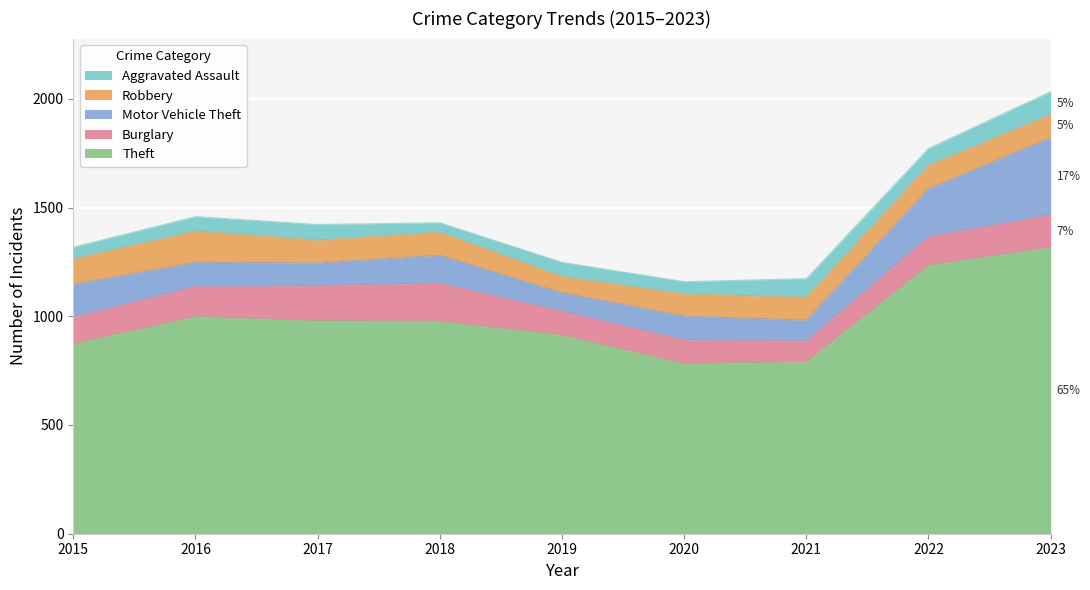

What is the value of the Burglary point at the 3rd from the left?

162